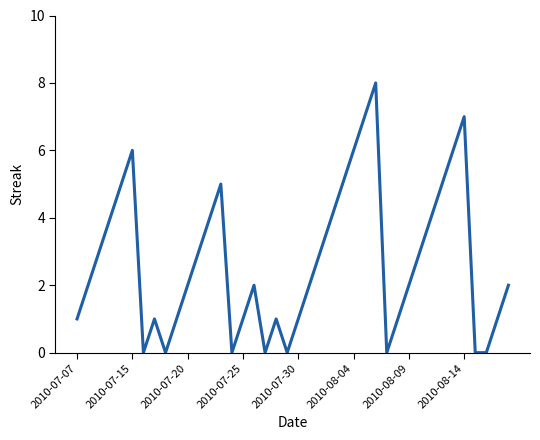

What is the maximum value shown in the chart?

8